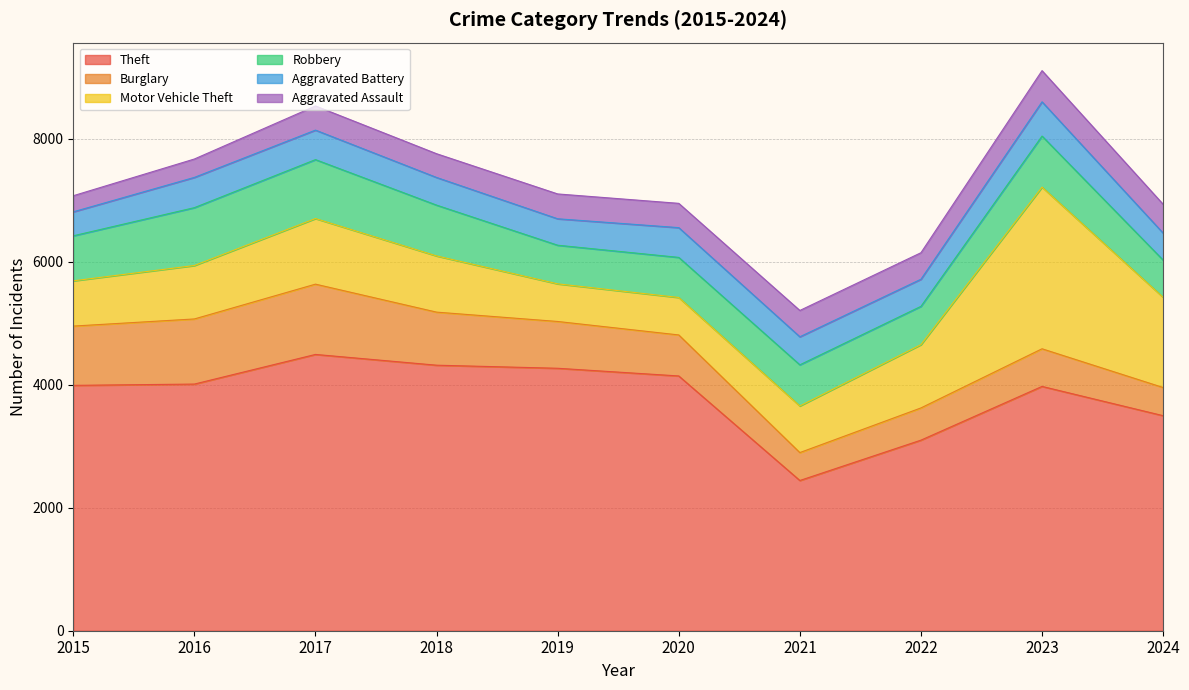

How many data points in Theft are less than 4011?

5